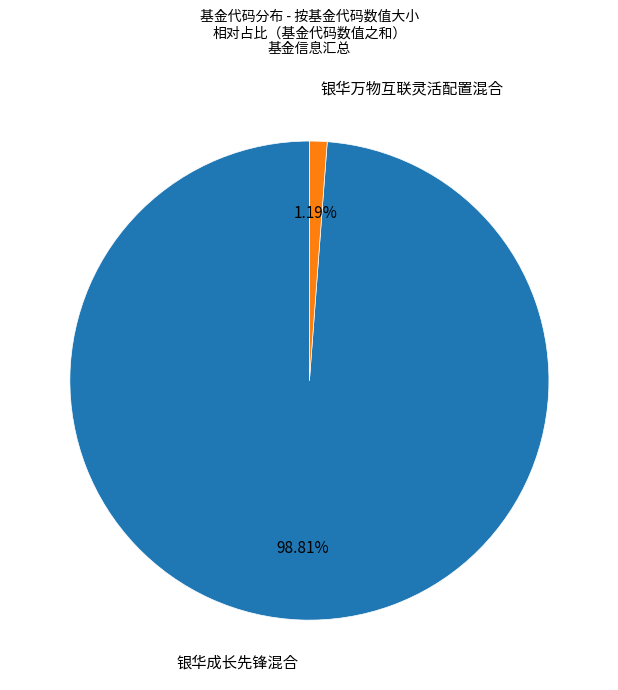

Does any single category account for the majority?

Yes